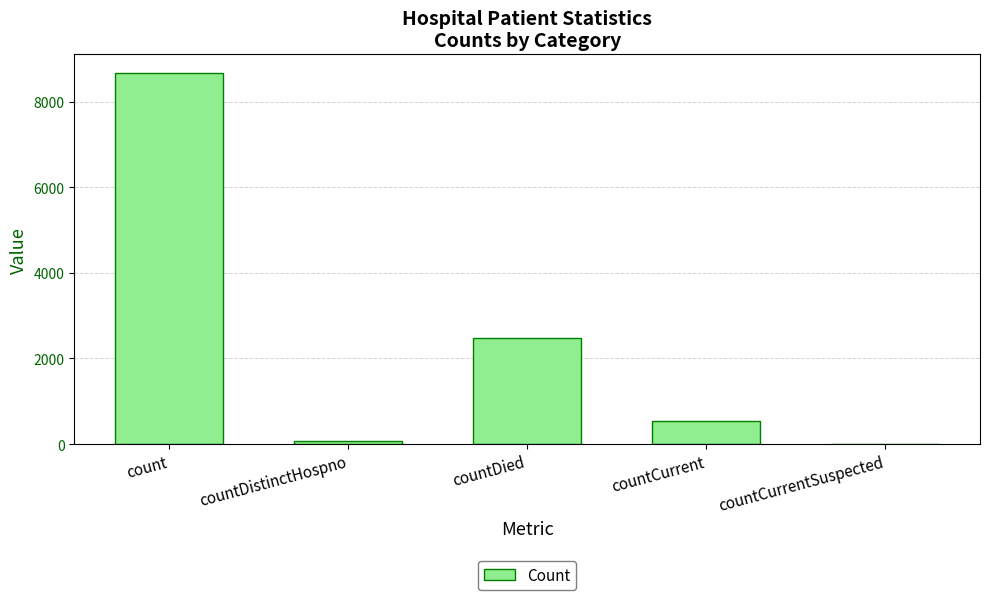

What is the change in value from countDied to countCurrent?

-1929